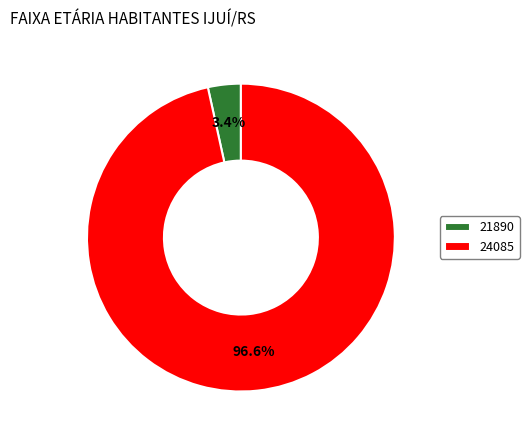

Rank the categories by value from highest to lowest.

24085, 21890